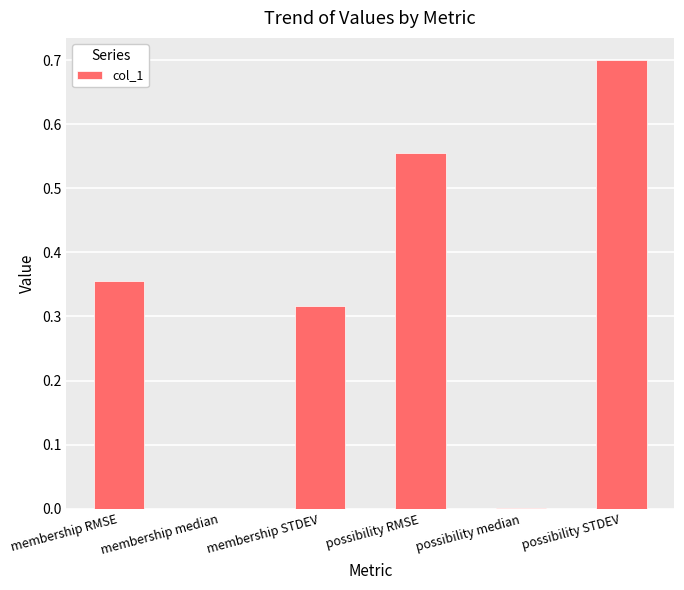

What is the maximum value shown in the chart?

0.7